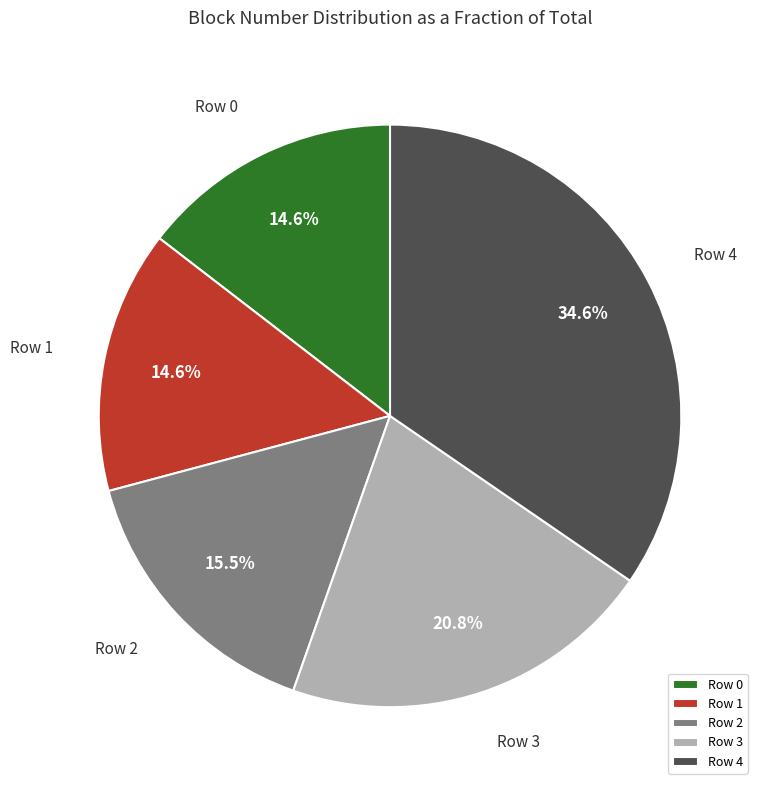

Is there any slice that represents more than half of the pie?

No